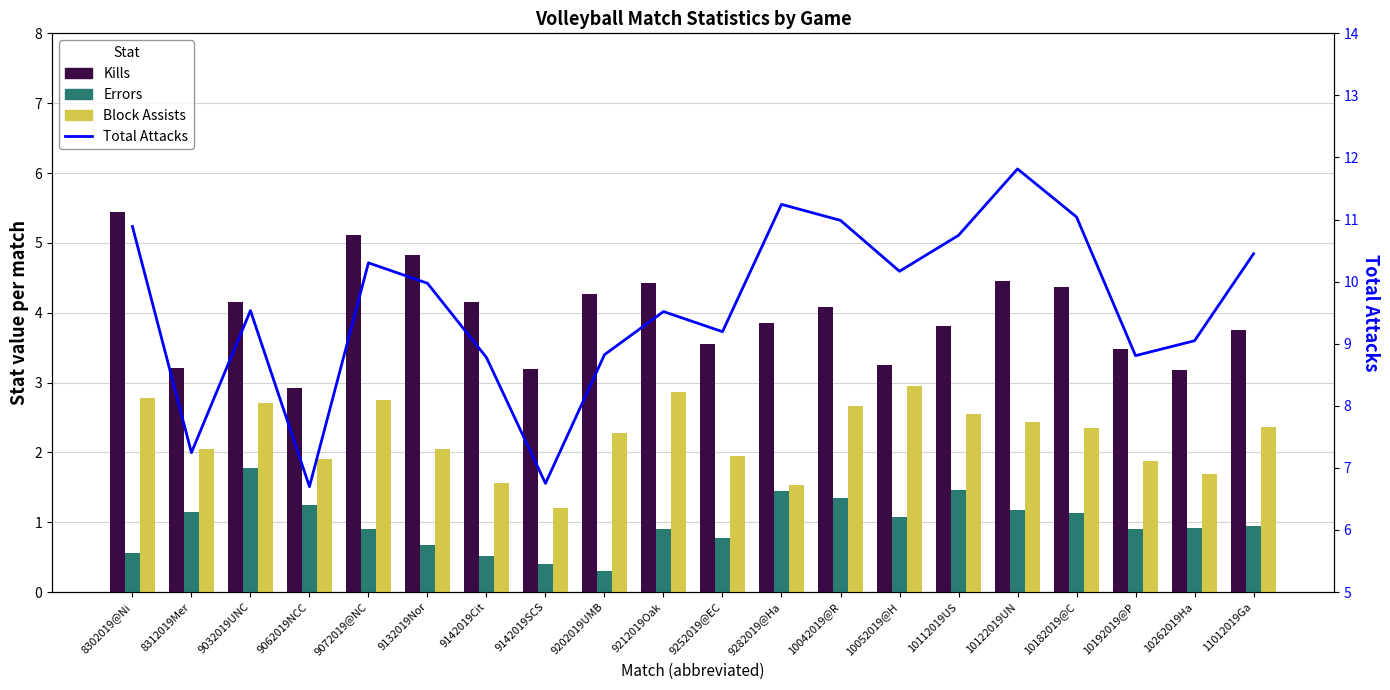

Reading left to right, extract all data points from this chart.

Kills: 5.4	3.2	4.2	2.9	5.1	4.8	4.1	3.2	4.3	4.4	3.5	3.9	4.1	3.2	3.8	4.5	4.4	3.5	3.2	3.8
Errors: 0.6	1.1	1.8	1.2	0.9	0.7	0.5	0.4	0.3	0.9	0.8	1.4	1.4	1.1	1.5	1.2	1.1	0.9	0.9	0.9
Block Assists: 2.8	2.0	2.7	1.9	2.7	2.0	1.6	1.2	2.3	2.9	1.9	1.5	2.7	2.9	2.5	2.4	2.3	1.9	1.7	2.4
Total Attacks: 10.9	7.2	9.5	6.7	10.3	10.0	8.8	6.8	8.8	9.5	9.2	11.2	11.0	10.2	10.7	11.8	11.0	8.8	9.0	10.4